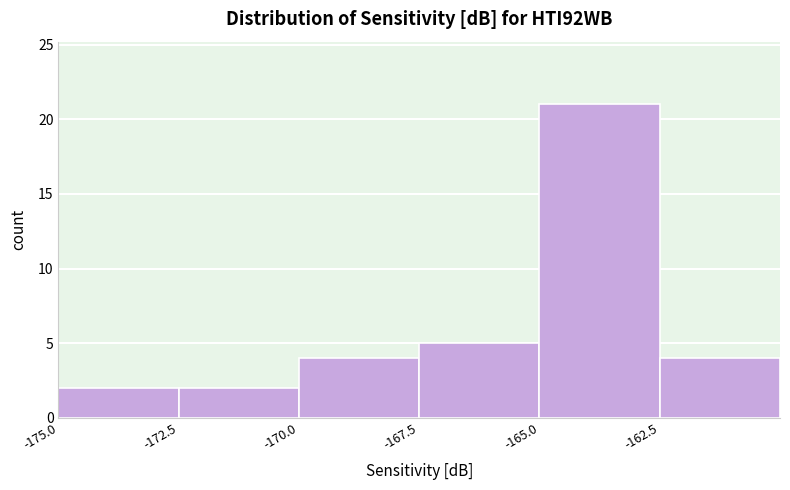

Which range on the x-axis has the tallest bar?

-165.0 to -162.5